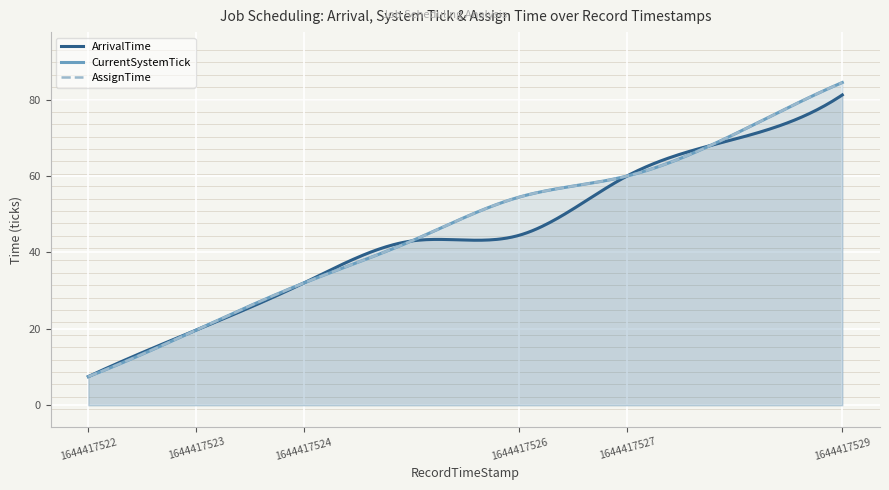

What are all the series names shown in the legend?

ArrivalTime, CurrentSystemTick, AssignTime